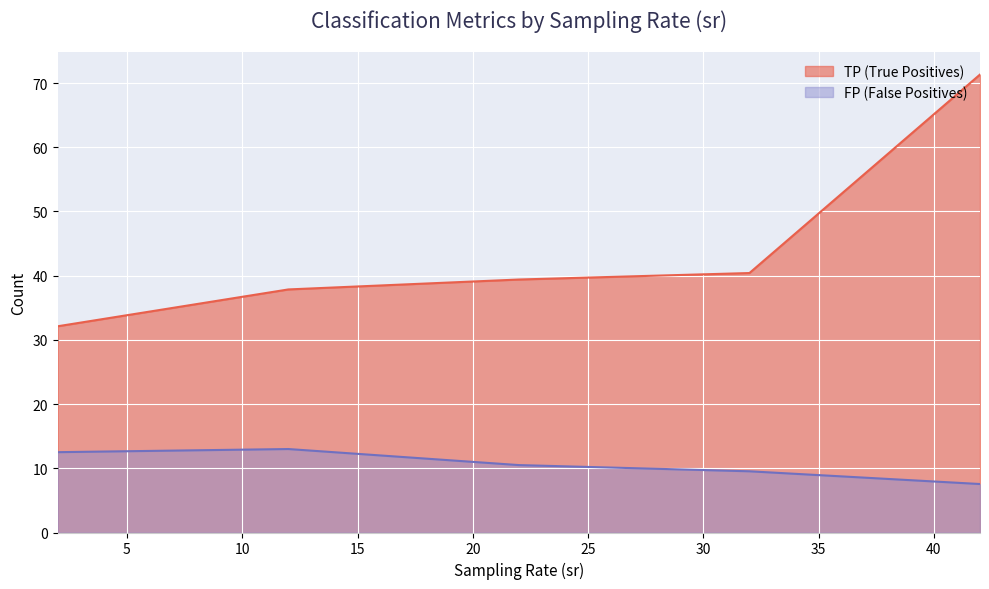

What is the value of the FP point at the 6th from the left?

12.4